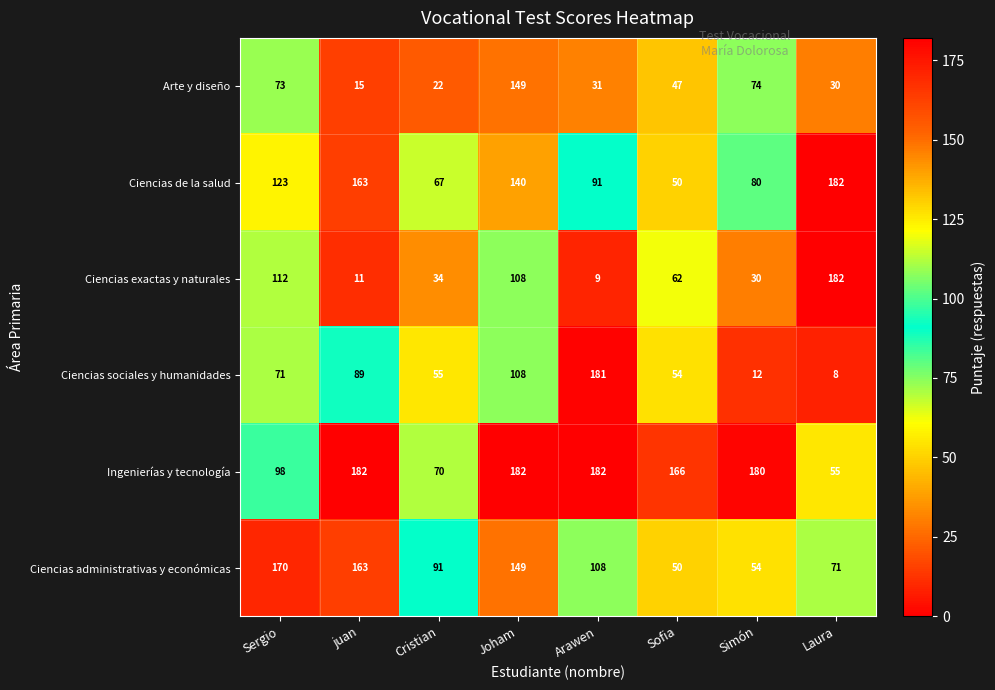

The Ciencias de la salud series shows 28 at Sofia. True or false?

False